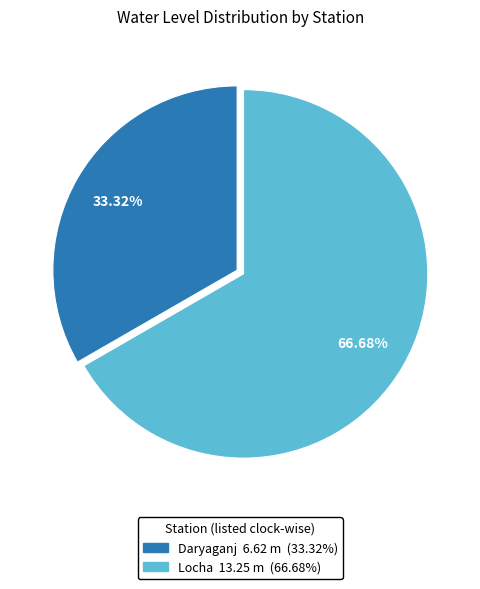

True or false: Locha accounts for 82% of the total.

False